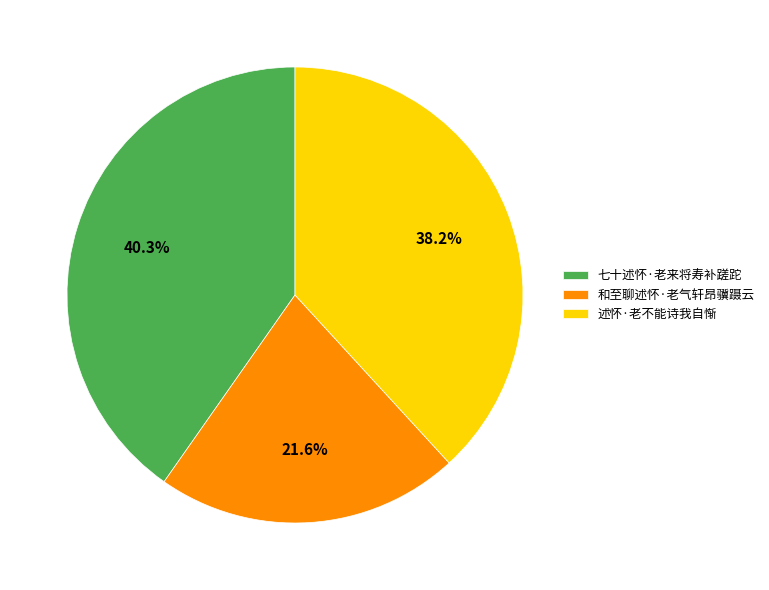

Is the sum of 七十述怀·老来将寿补蹉跎 and 述怀·老不能诗我自惭 greater than half?

Yes